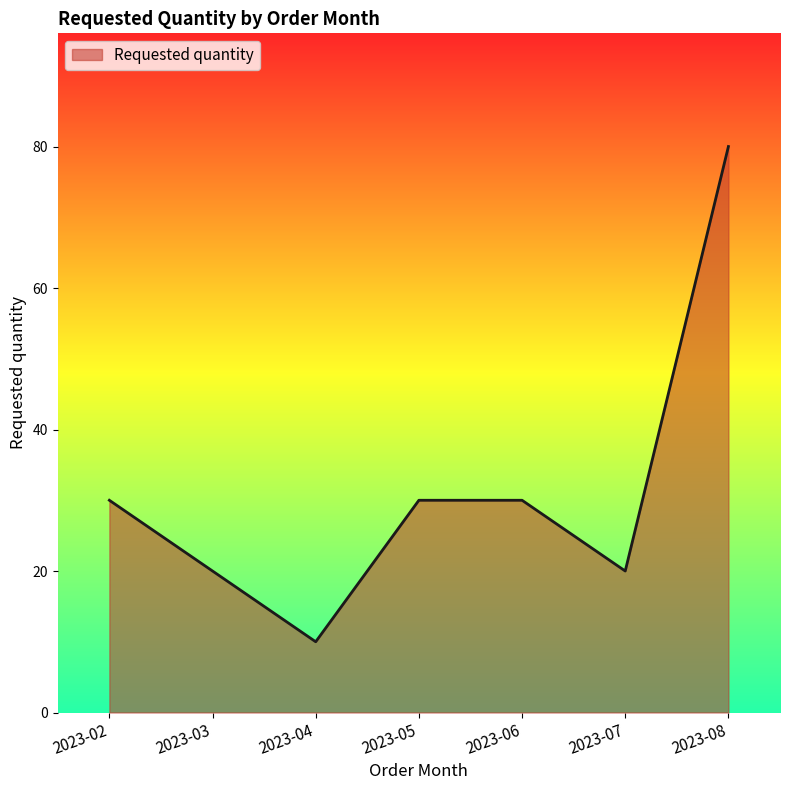

What is the difference between the values at 2023-03 and 2023-04?

10